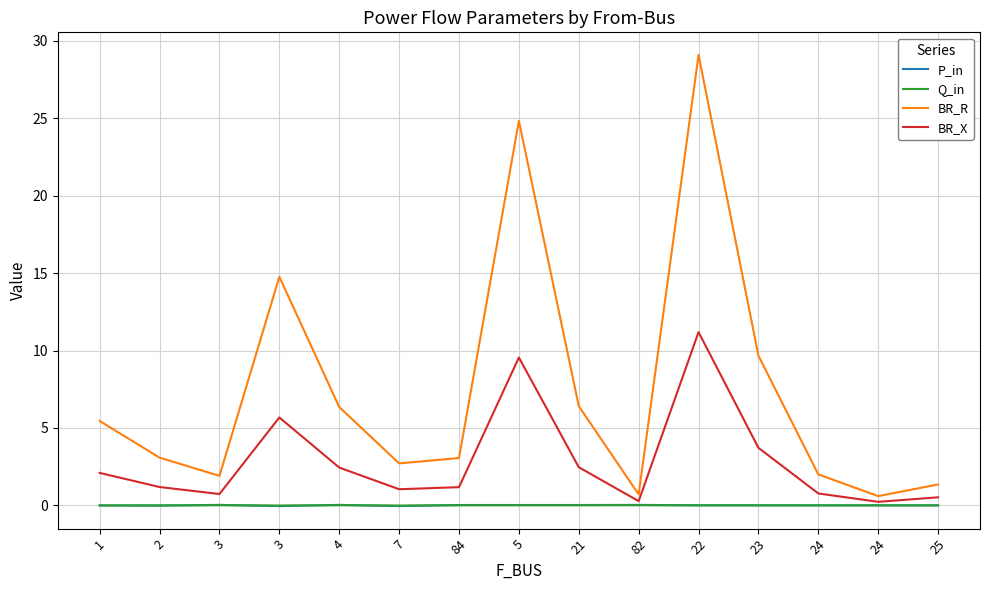

Is this an area chart (filled region under the line)?

No